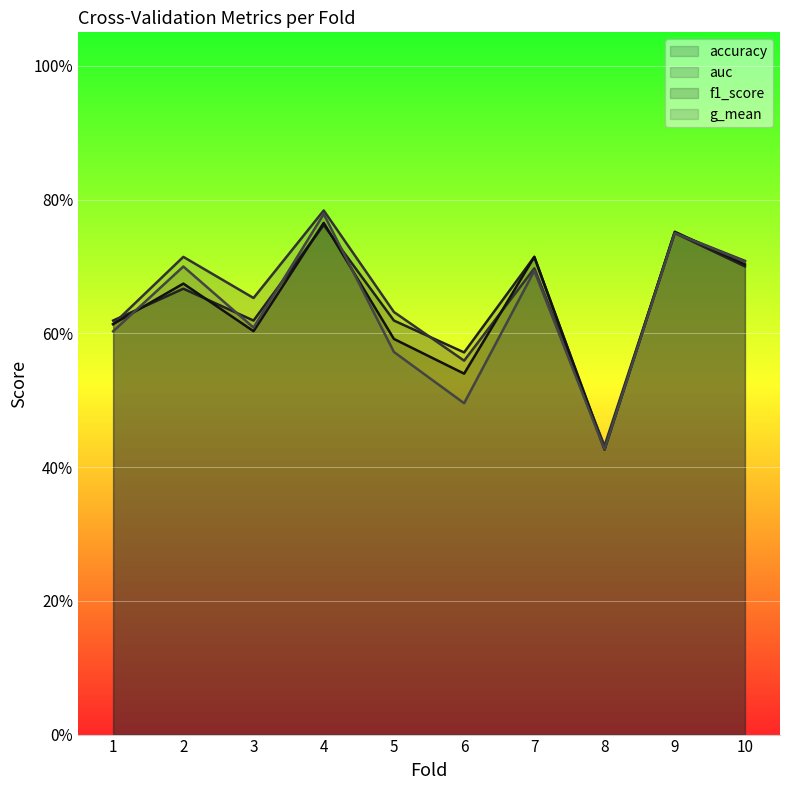

Is it true that auc equals 0.6 at 6?

True